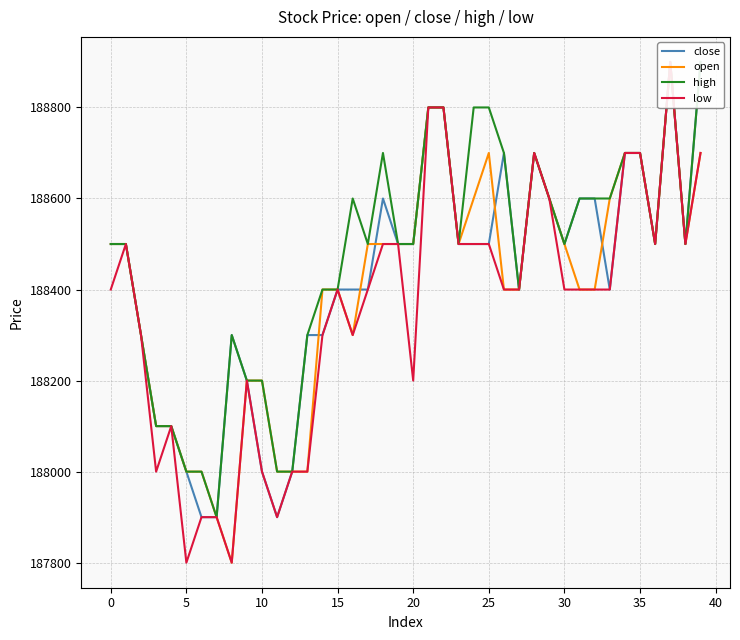

Which series has the largest total across all categories?

high